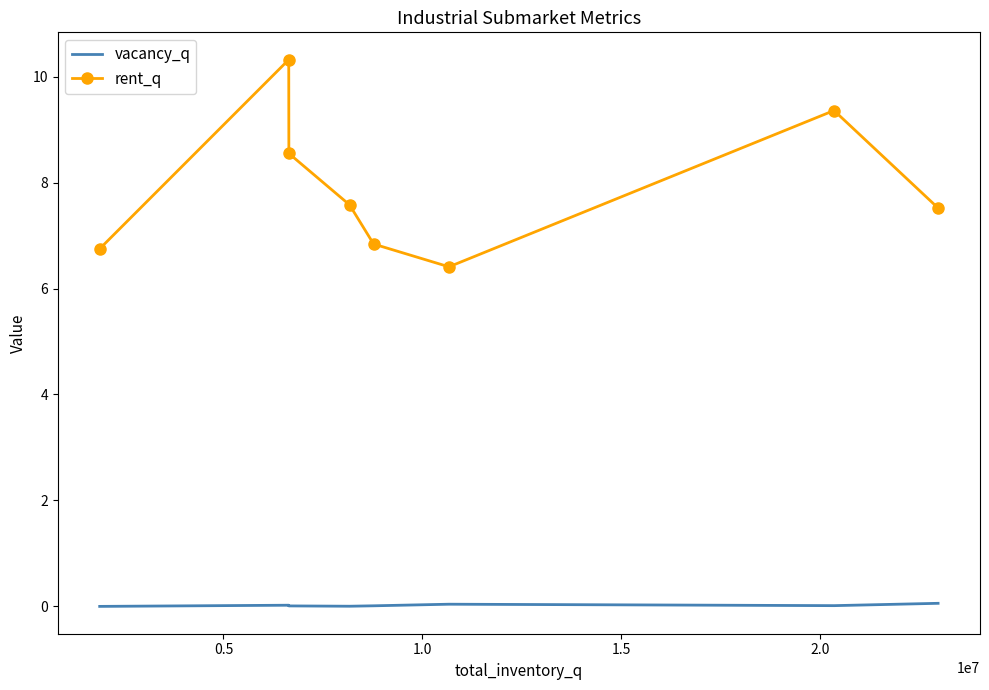

Which series has the largest range (max minus min)?

rent_q